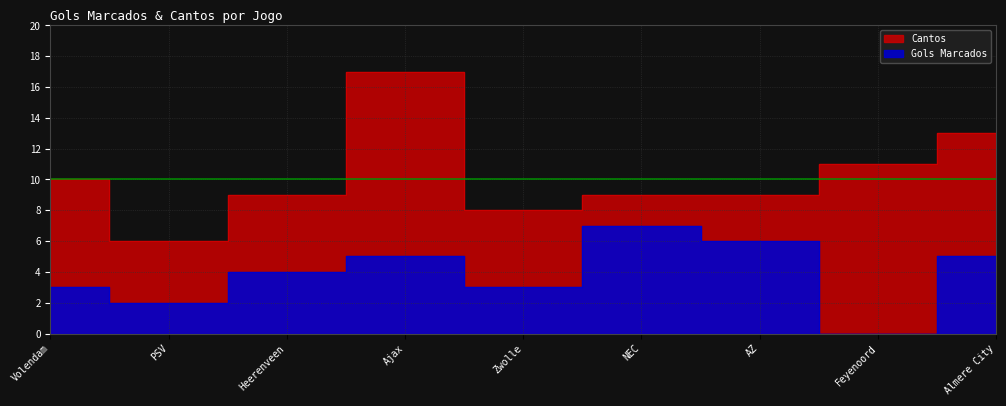

At how many categories does at least one series exceed 8?

7